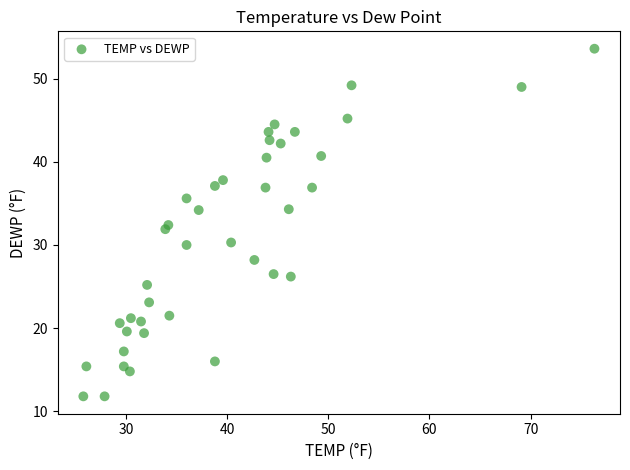

What is the range of Y values (max minus min)?

41.8